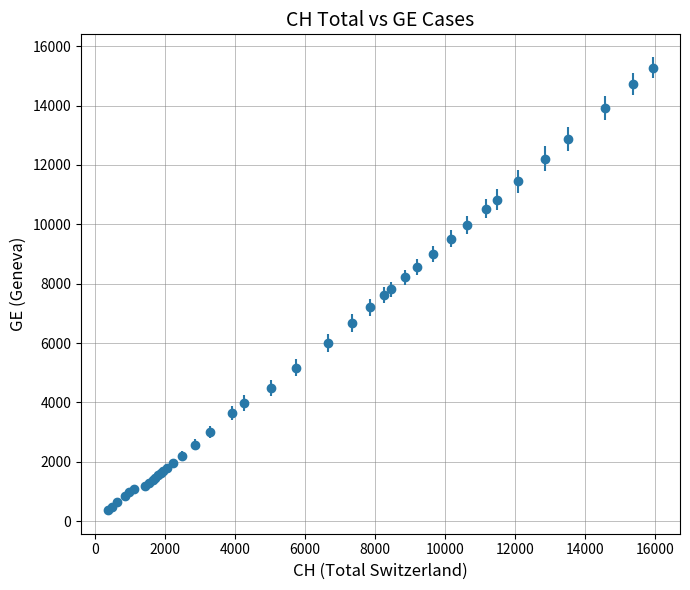

What is the minimum value shown in the chart?

375